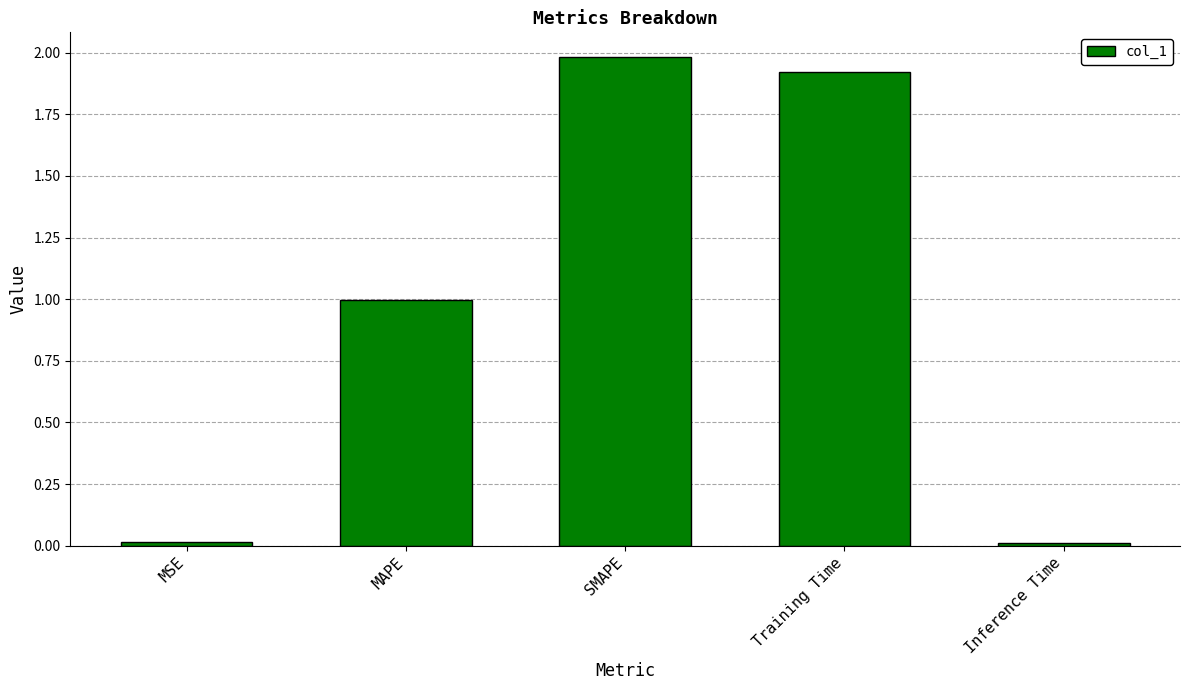

What is the value of the 3rd bar from the left?

2.0